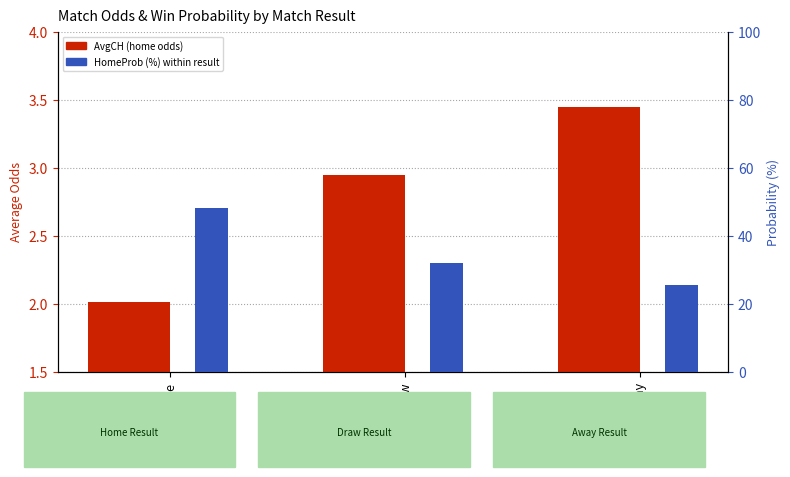

What is the average value of the AvgCH (home odds) series?

2.8